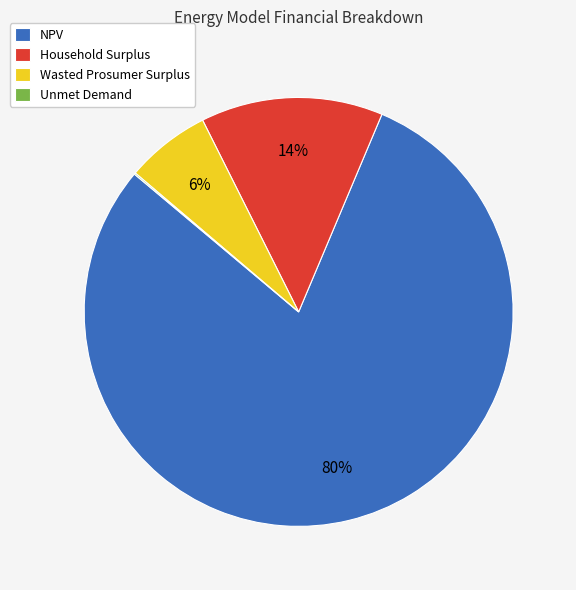

To the nearest percent, what is the difference between the largest and smallest slice percentages?

80%